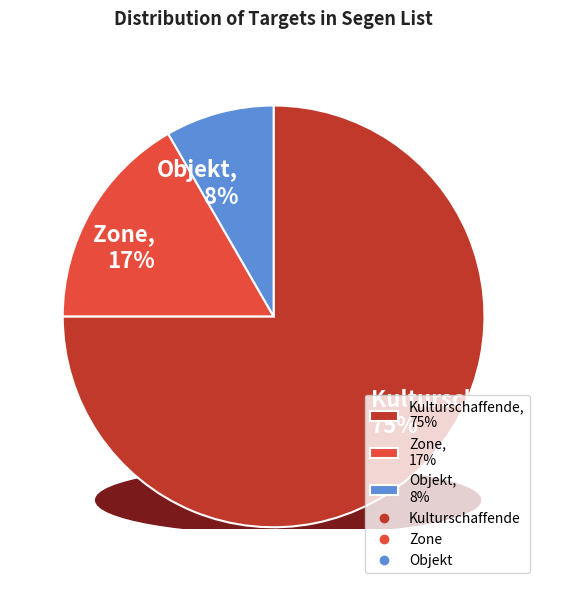

Combined, do Objekt, 8% and Zone, 17% account for over 50%?

No